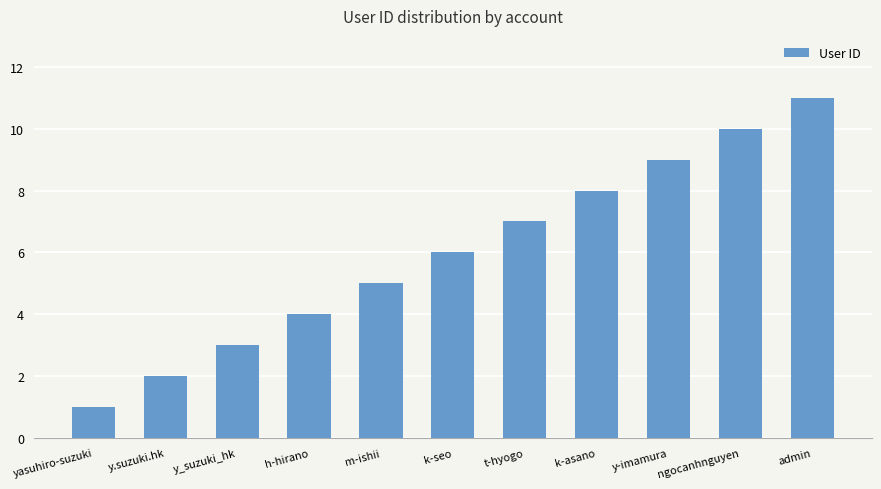

What is the label of the 11th bar from the right?

yasuhiro-suzuki